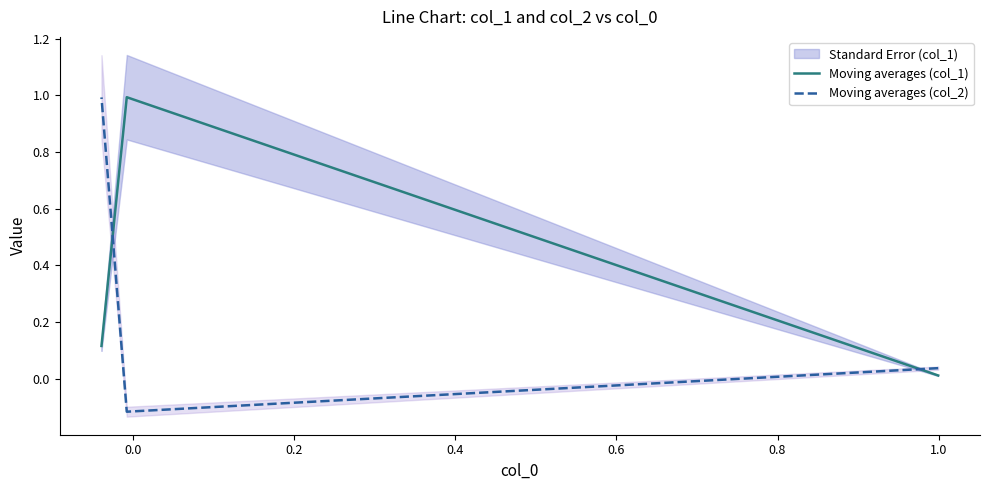

What is the spread (max minus min) of values at 0.0?

1.1